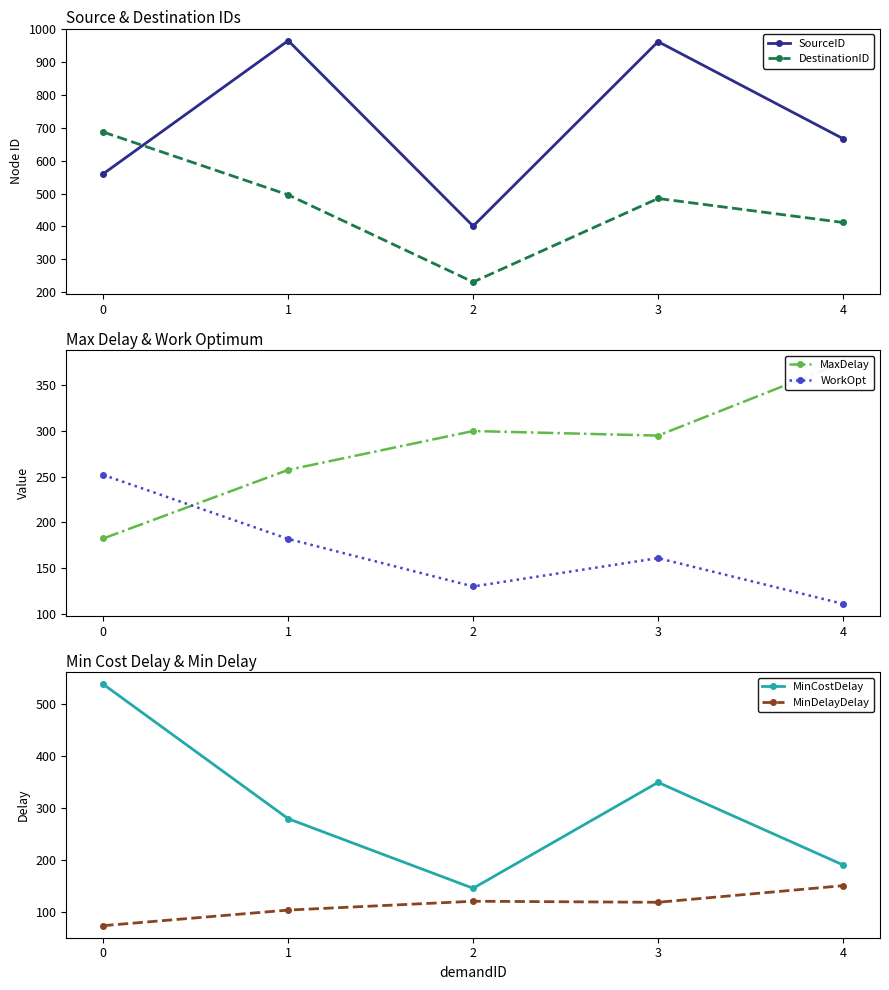

What is the value of the WorkOpt point at the 2nd from the left?

182